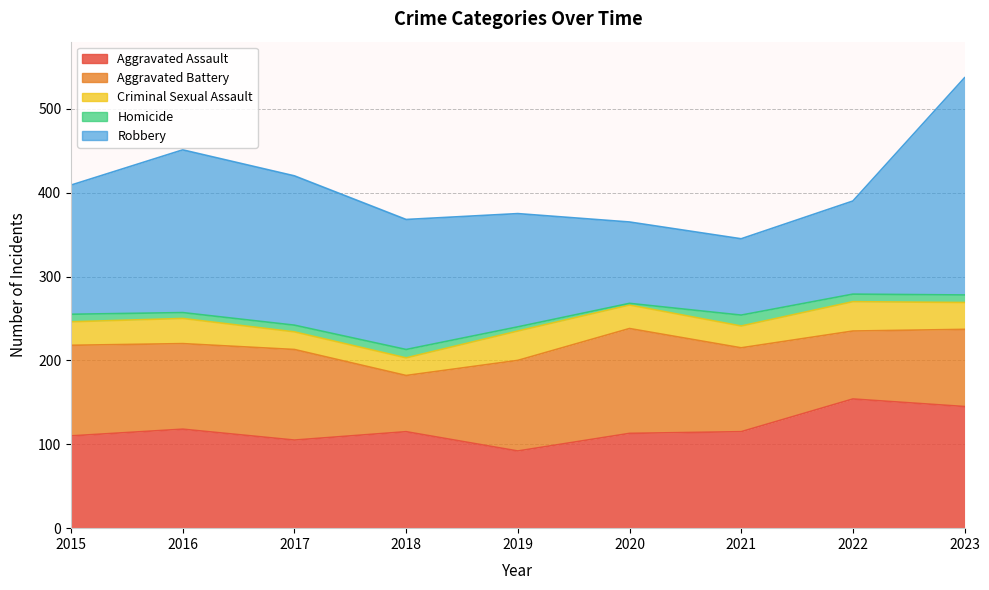

Which category has the lowest value across all series?

2020